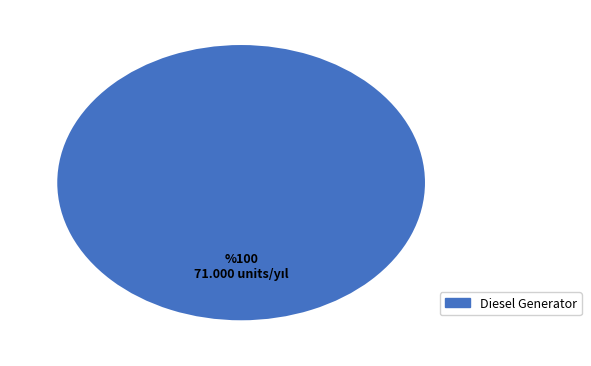

Count the number of slices in the pie.

1